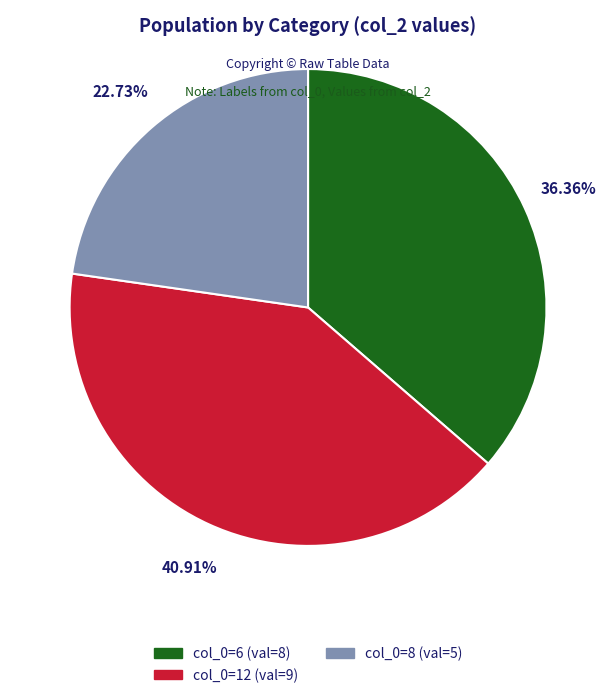

Approximately how many times larger is the value at col_0=12 (val=9) compared to col_0=6 (val=8)?

1.1